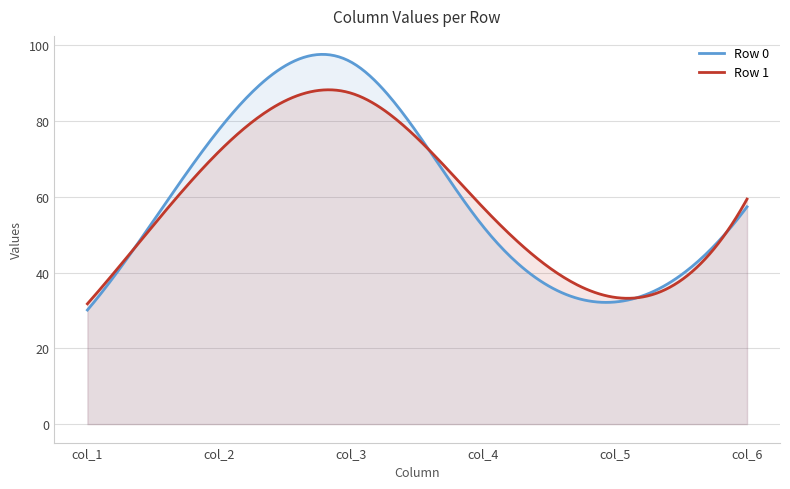

Is it true that col_4 equals 57.2 at 1?

True